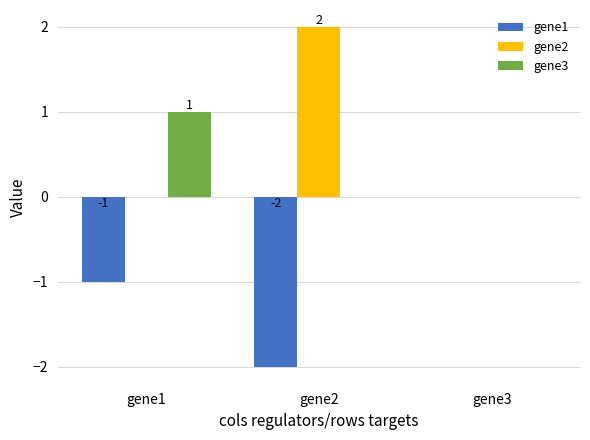

What is the sum of all gene1 values?

-3